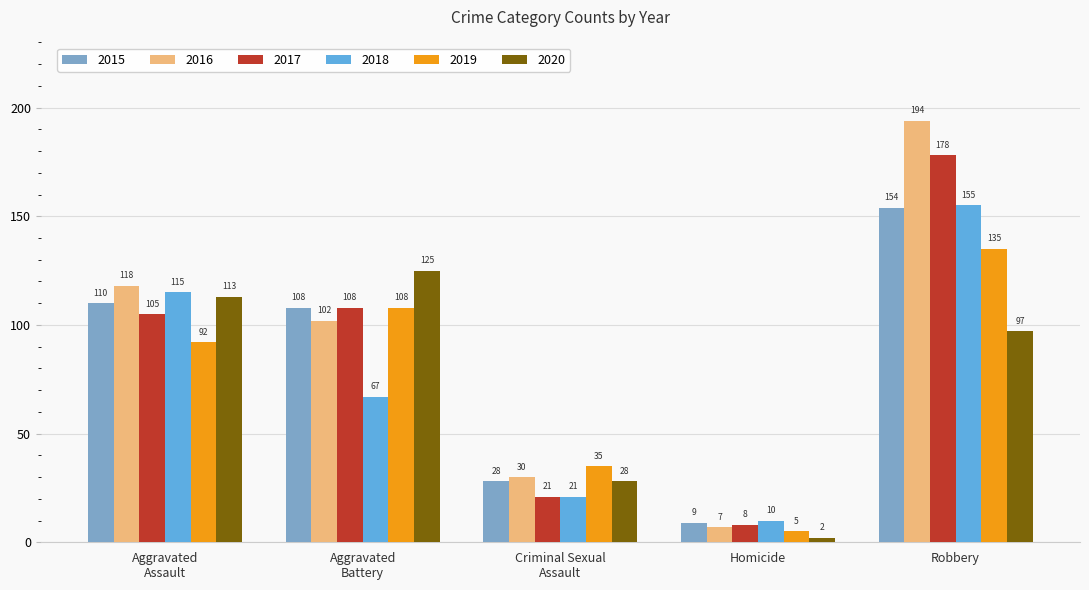

Which series has the largest range (max minus min)?

2016